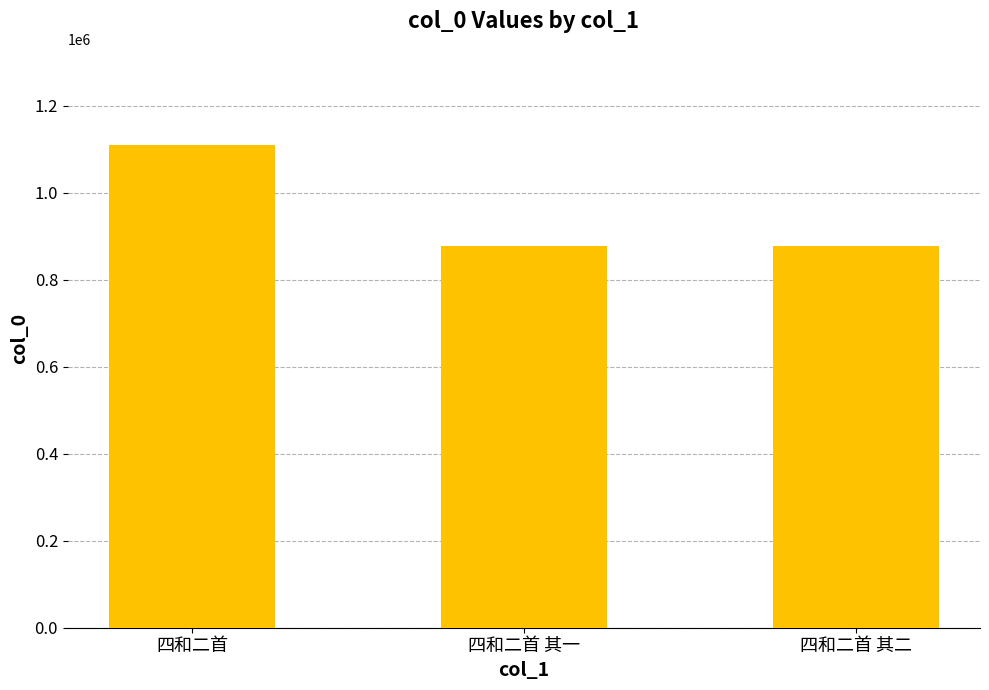

What is the difference between the maximum and minimum values?

232127